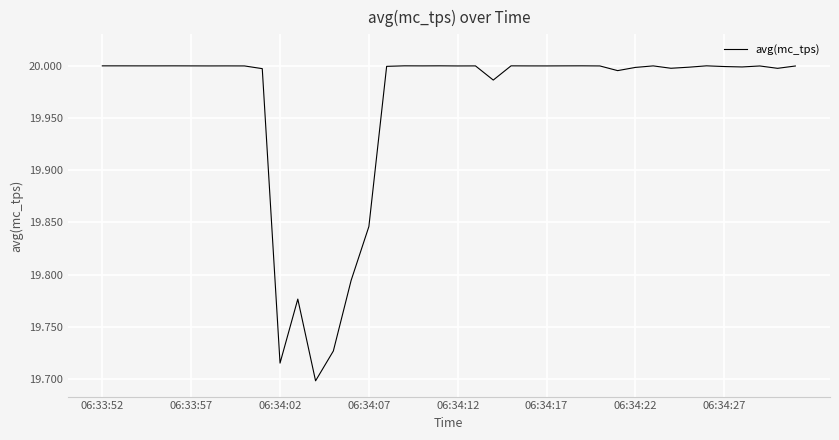

Does the chart have visible grid lines?

Yes